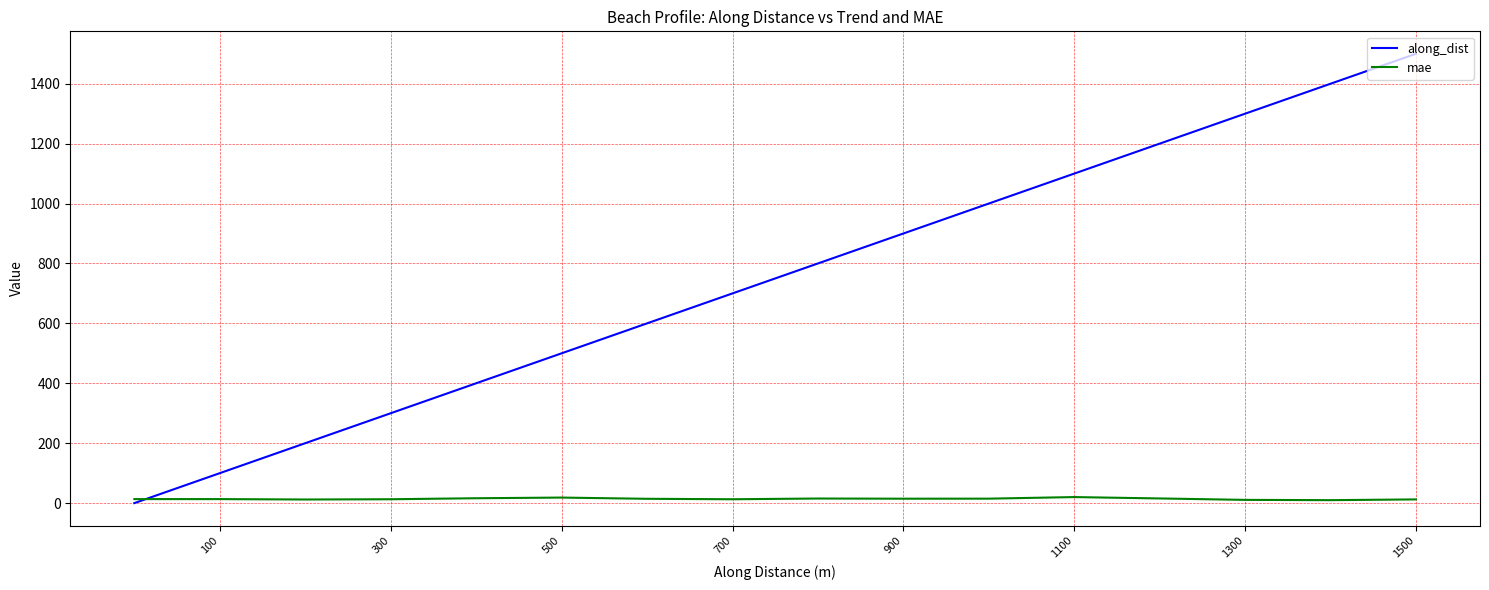

How many categories are shown in the chart?

16